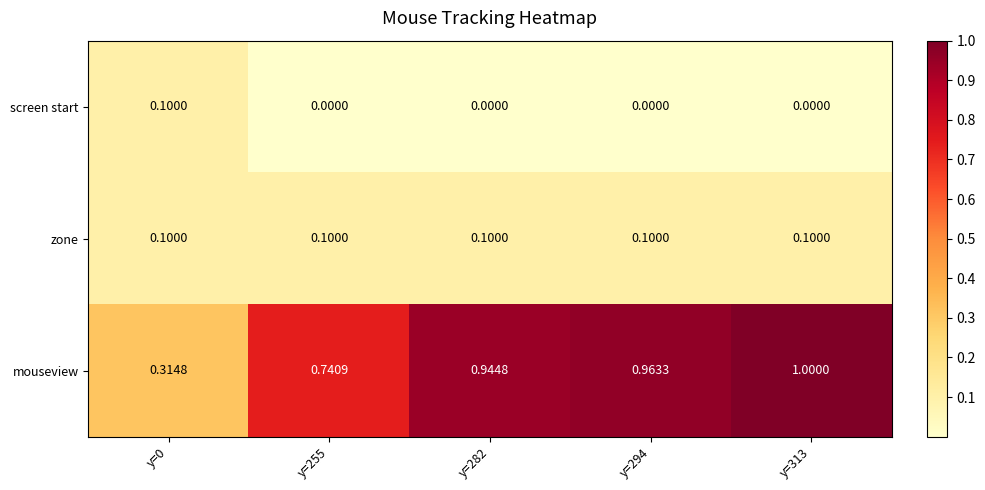

Is the value of mouseview at y=255 greater than the value of zone at y=255?

Yes